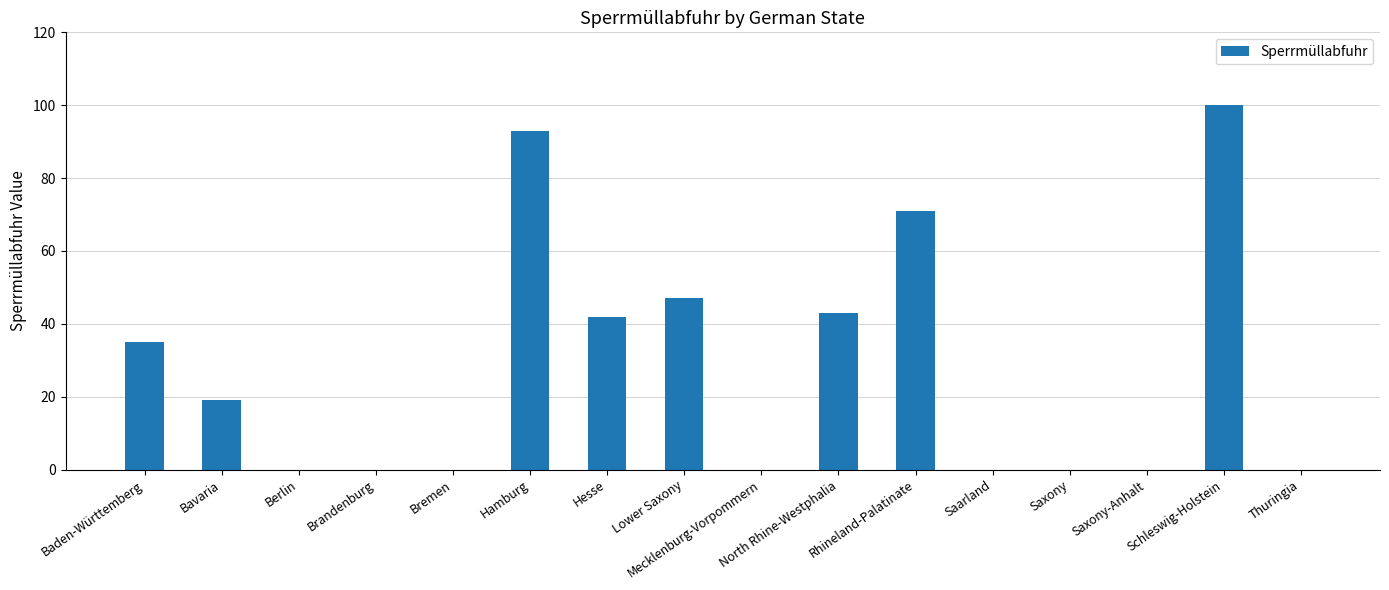

What is the average value?

28